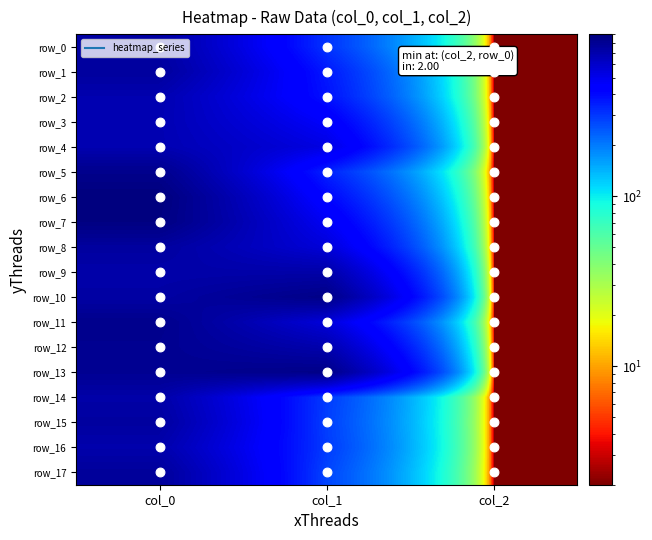

True or false: row_13 has a value of 806.7 at col_0.

True